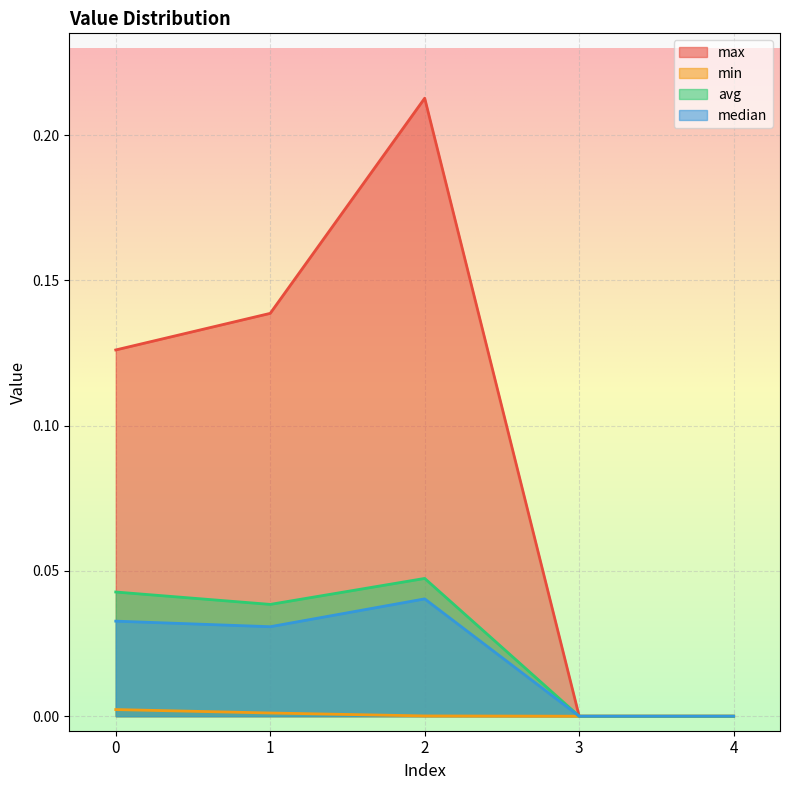

Which series changed the most between 0 and 4?

max